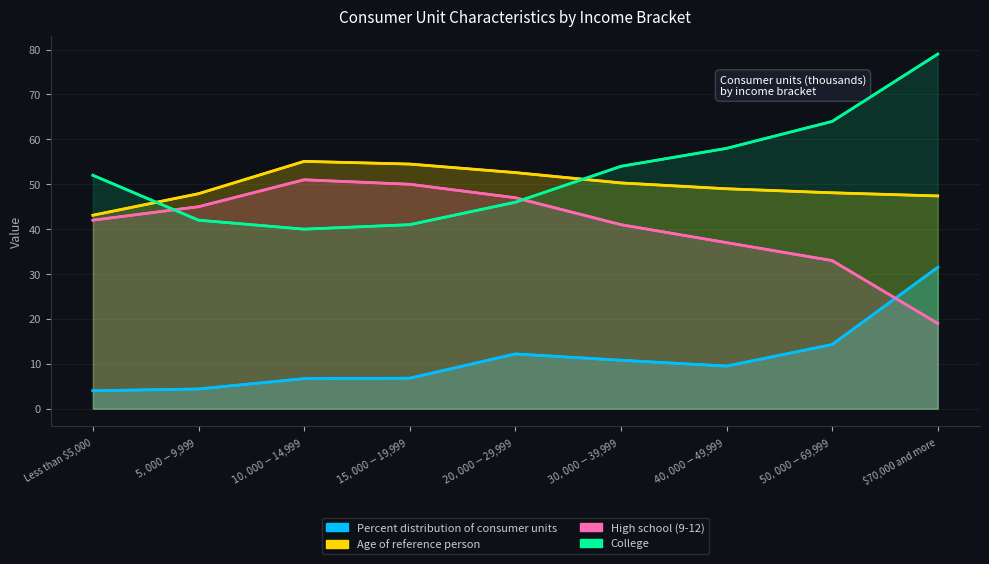

What is the sum of the College values at $20,000-$29,999 and $5,000-$9,999?

88.0